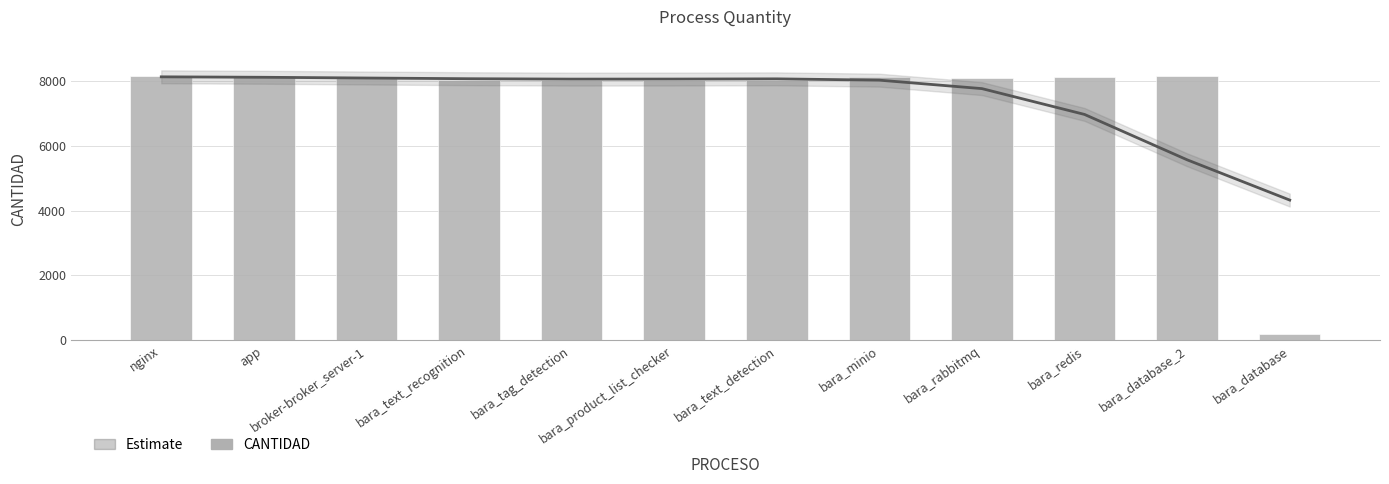

Count the number of data series in this chart.

2